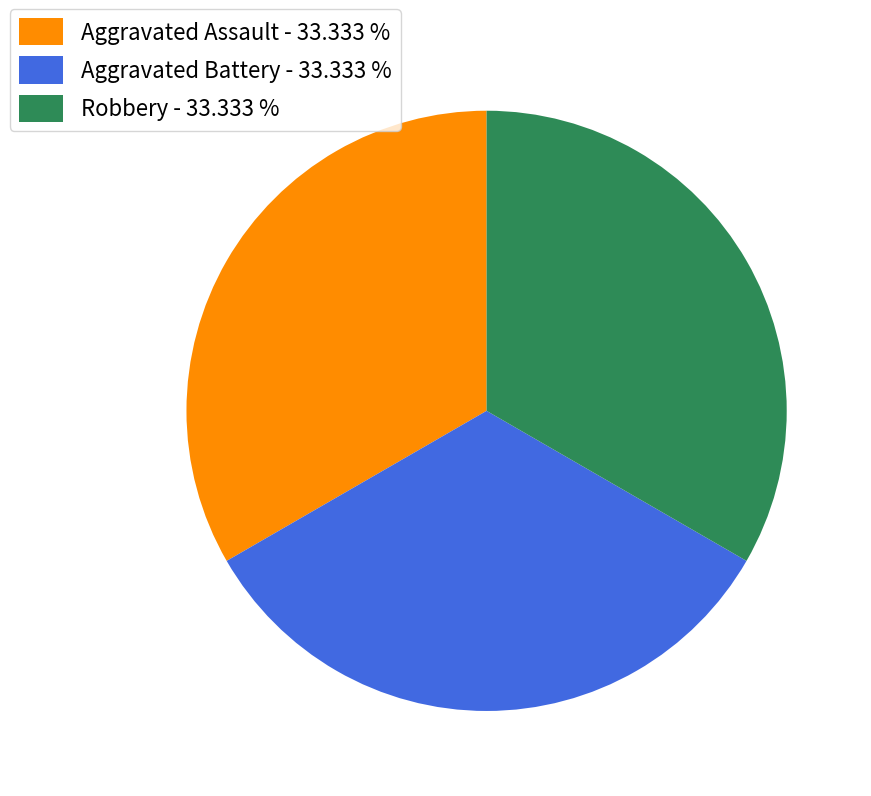

Is there a majority slice in this chart?

No